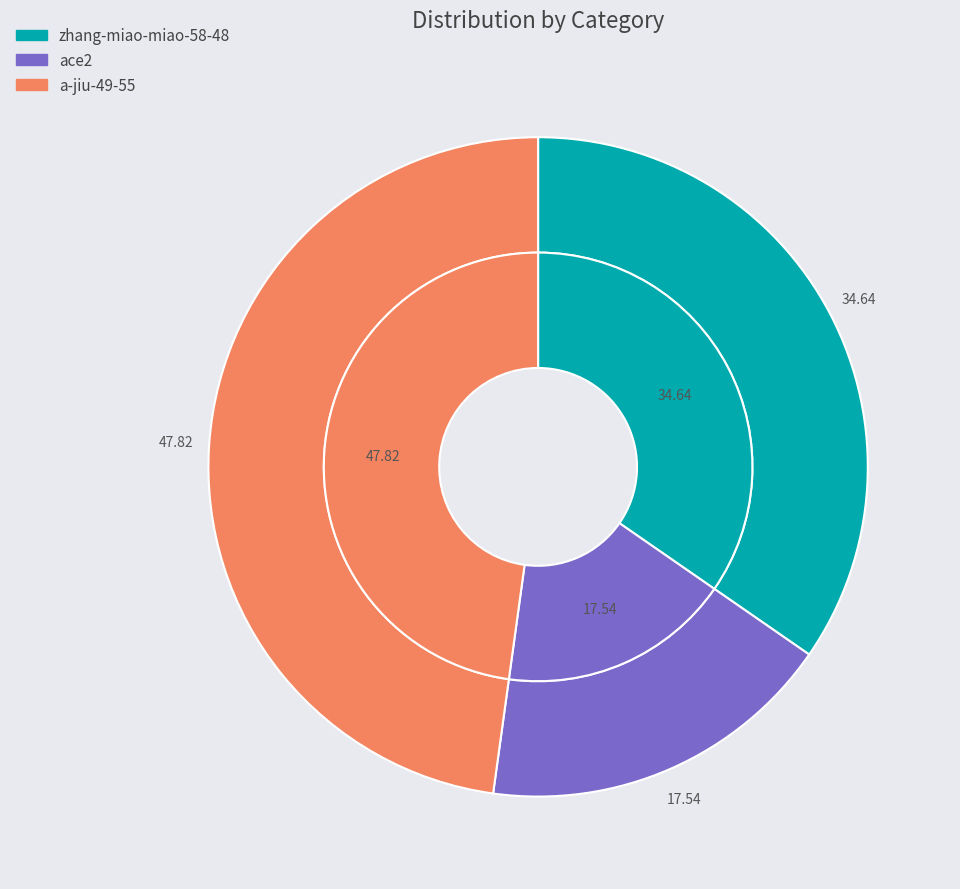

To the nearest percent, what portion does a-jiu-49-55 represent?

48%